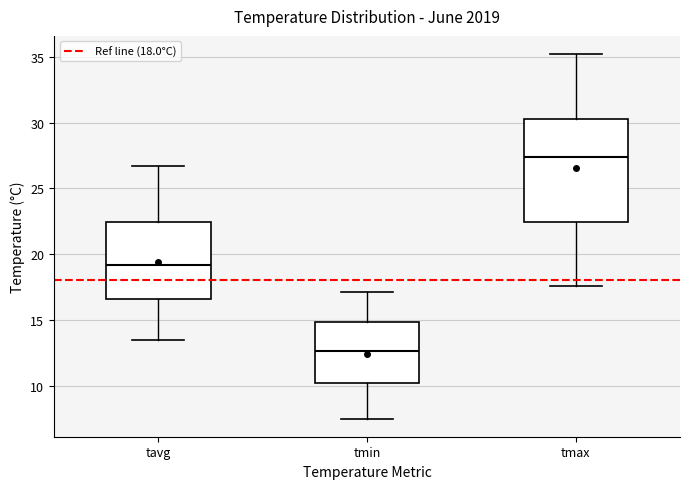

Comparing the boxes themselves (not the whiskers), which one is the tallest?

tmax